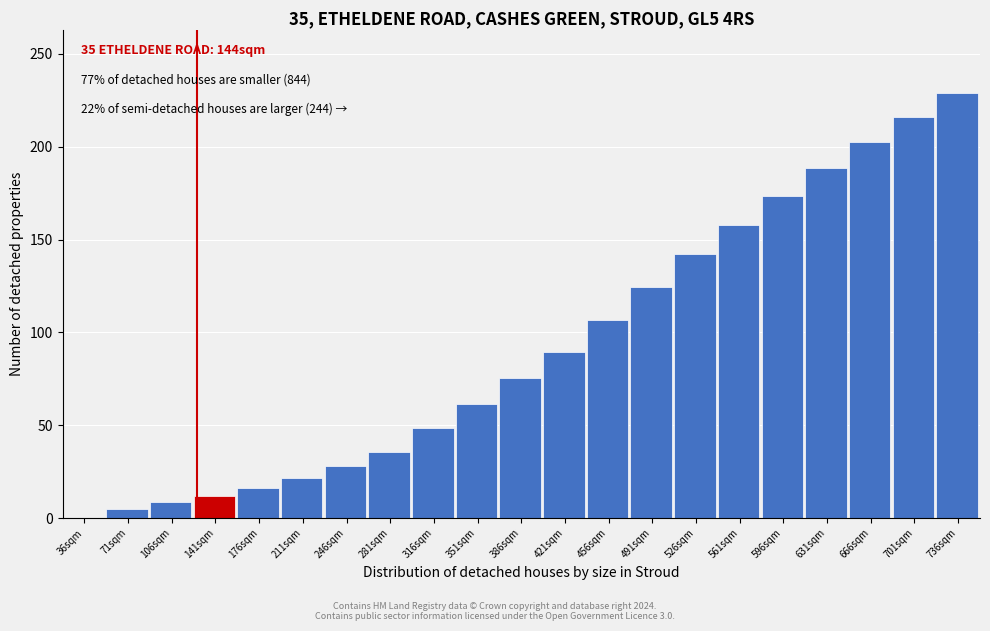

Reading left to right, what are all the values shown in this chart?

36sqm=0.0	71sqm=4.8	106sqm=8.8	141sqm=12.1	176sqm=16.3	211sqm=21.4	246sqm=27.8	281sqm=35.6	316sqm=48.7	351sqm=61.5	386sqm=75.4	421sqm=89.4	456sqm=106.6	491sqm=124.3	526sqm=142.0	561sqm=157.9	596sqm=173.6	631sqm=188.6	666sqm=202.7	701sqm=216.0	736sqm=228.8